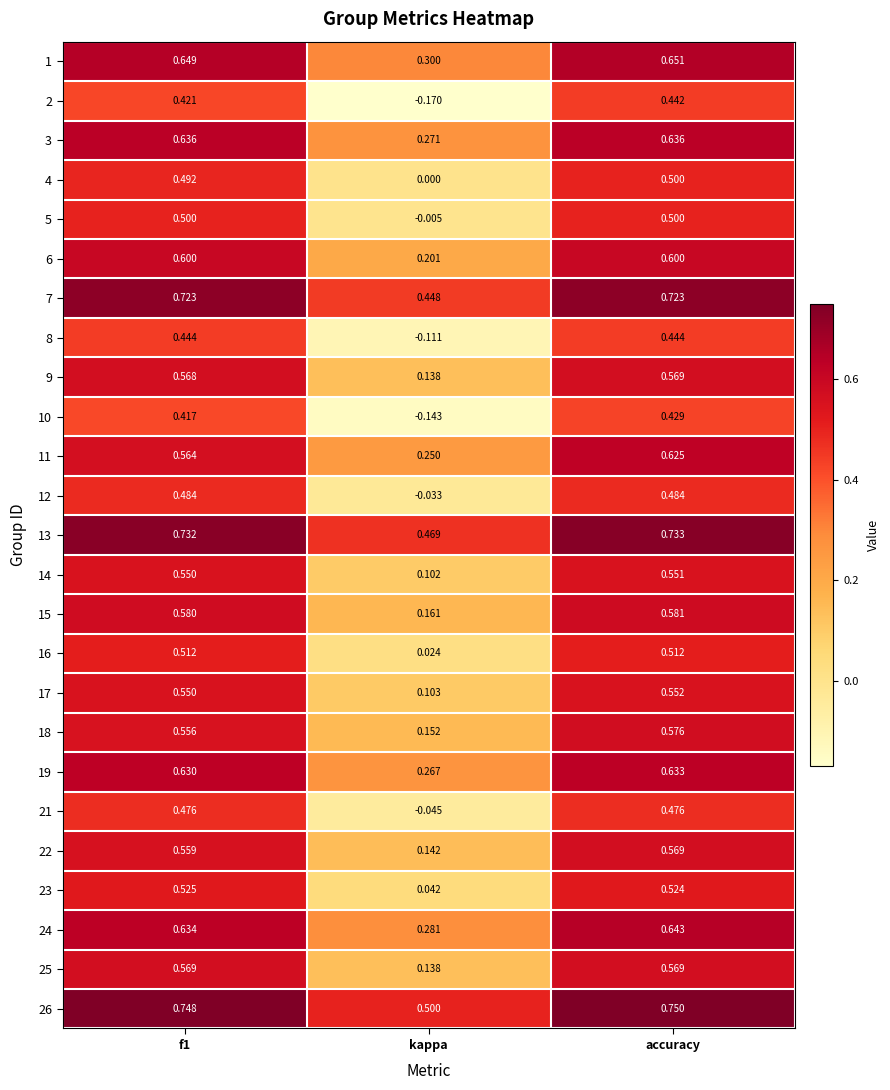

Is the value of 15 at accuracy greater than the value of 22 at f1?

Yes